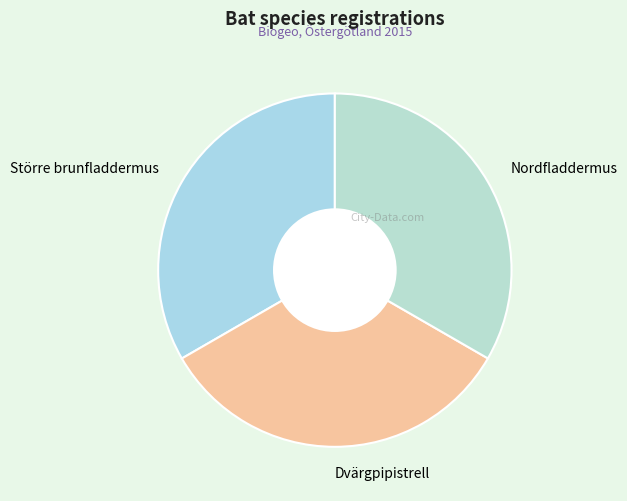

Approximately how many times larger is the value at Dvärgpipistrell compared to Större brunfladdermus?

1.0